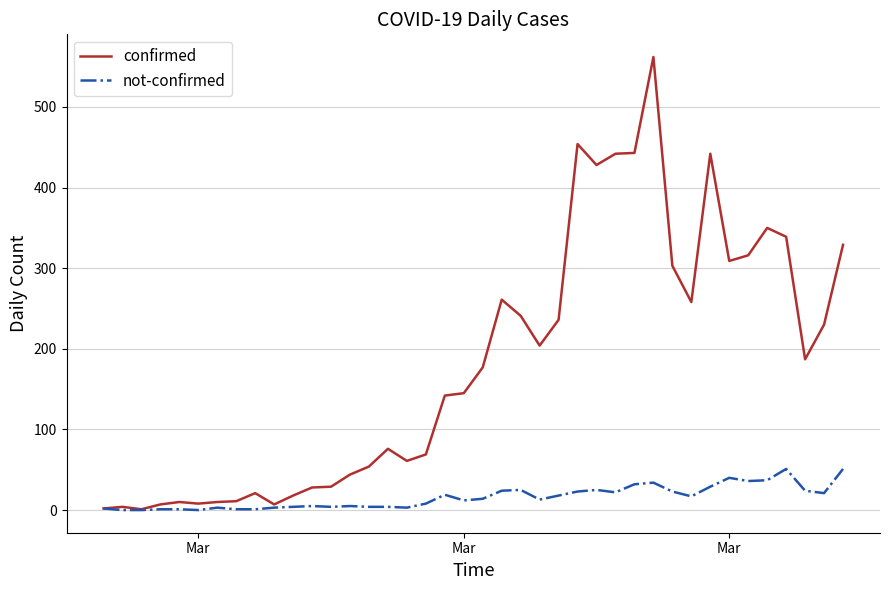

At how many categories does at least one series exceed 389?

6